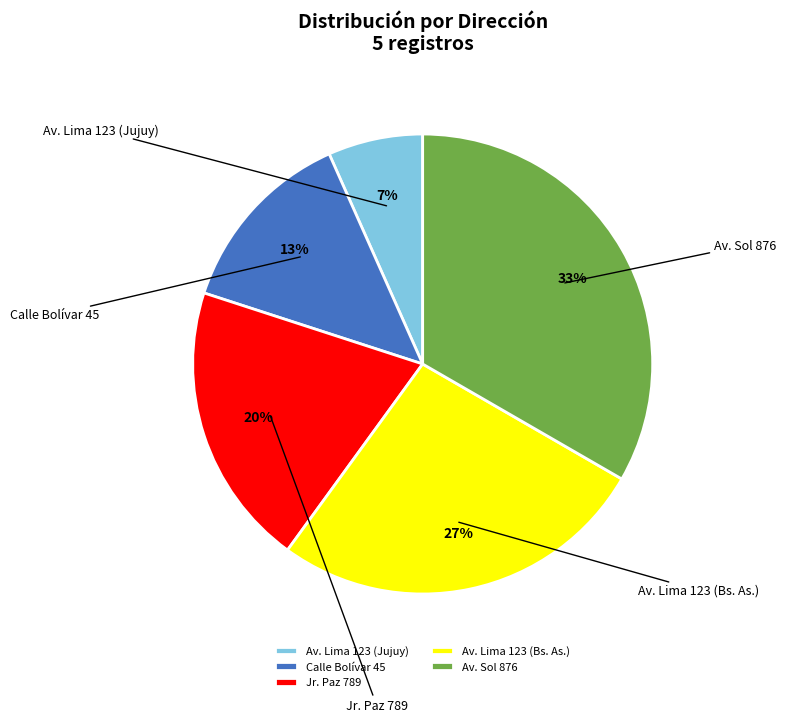

True or false: Av. Lima 123 (Jujuy) accounts for 7% of the total.

True